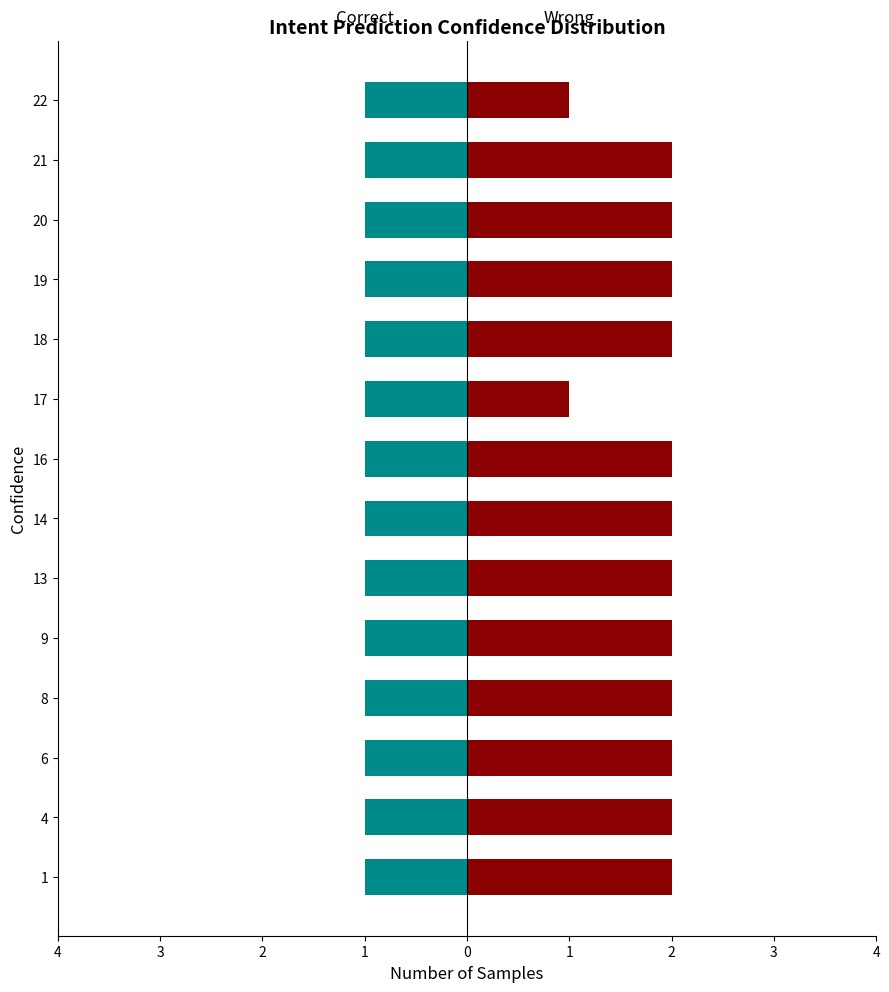

The Wrong series shows 0.7 at 4. True or false?

False